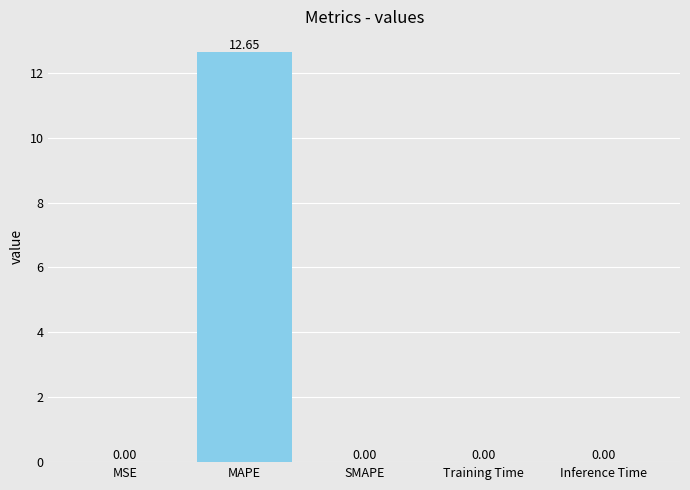

What is the sum of all values?

12.7